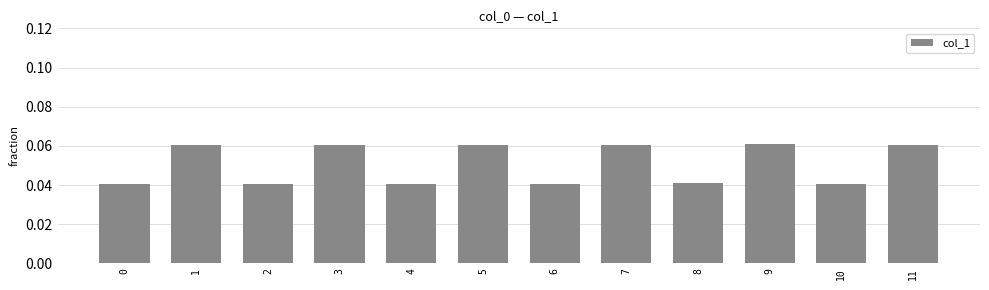

True or false: the data shows 0.0 at 7.

False